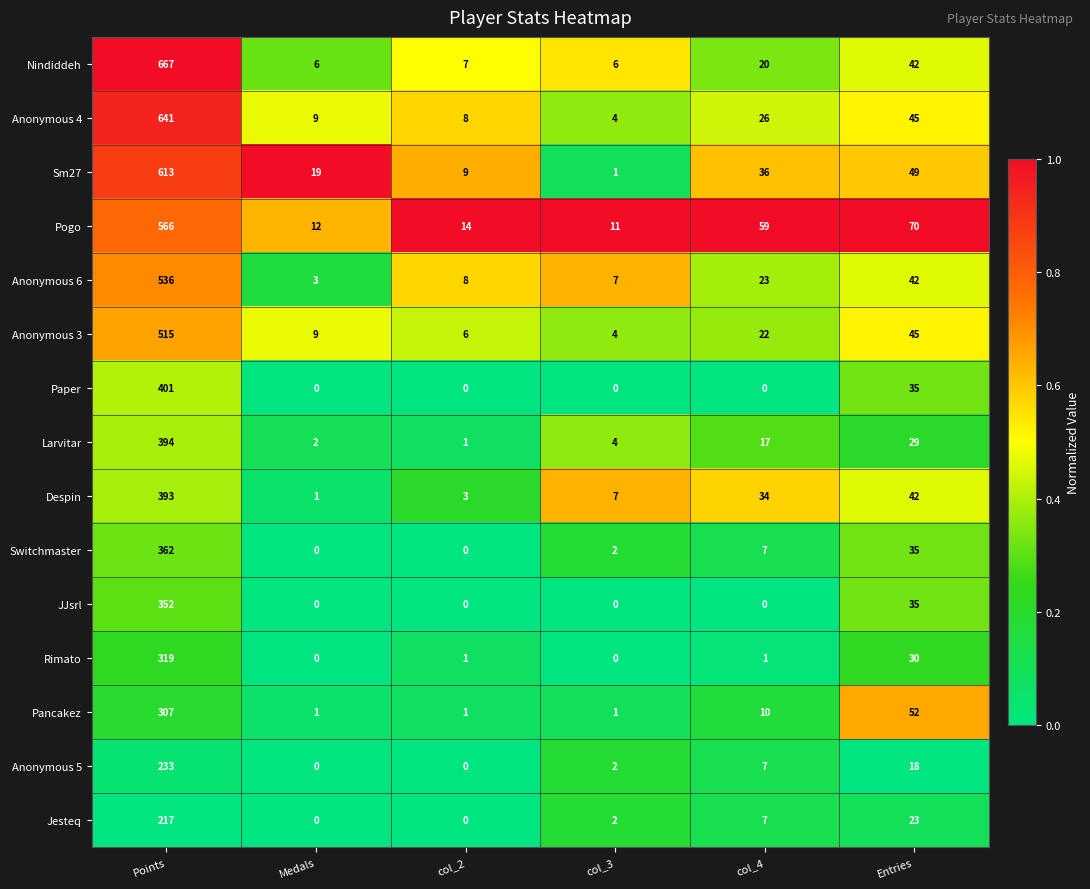

What is the difference between the highest and lowest values at Medals?

19